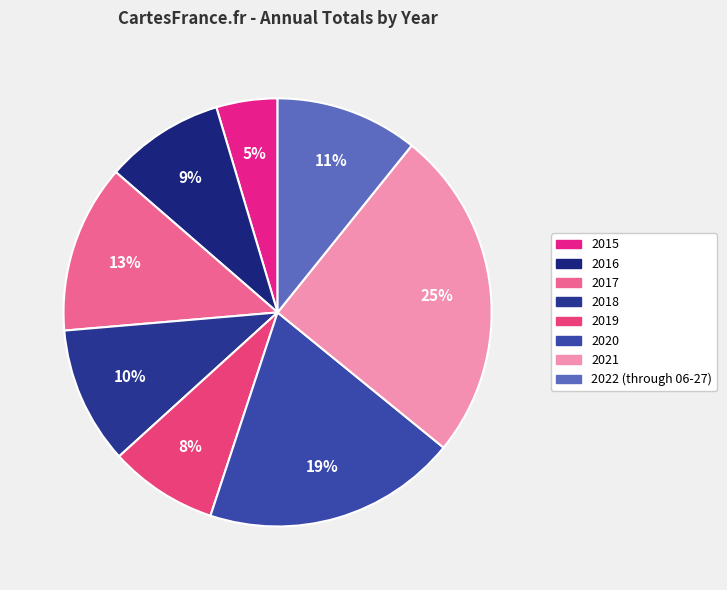

Is there any slice that represents more than half of the pie?

No